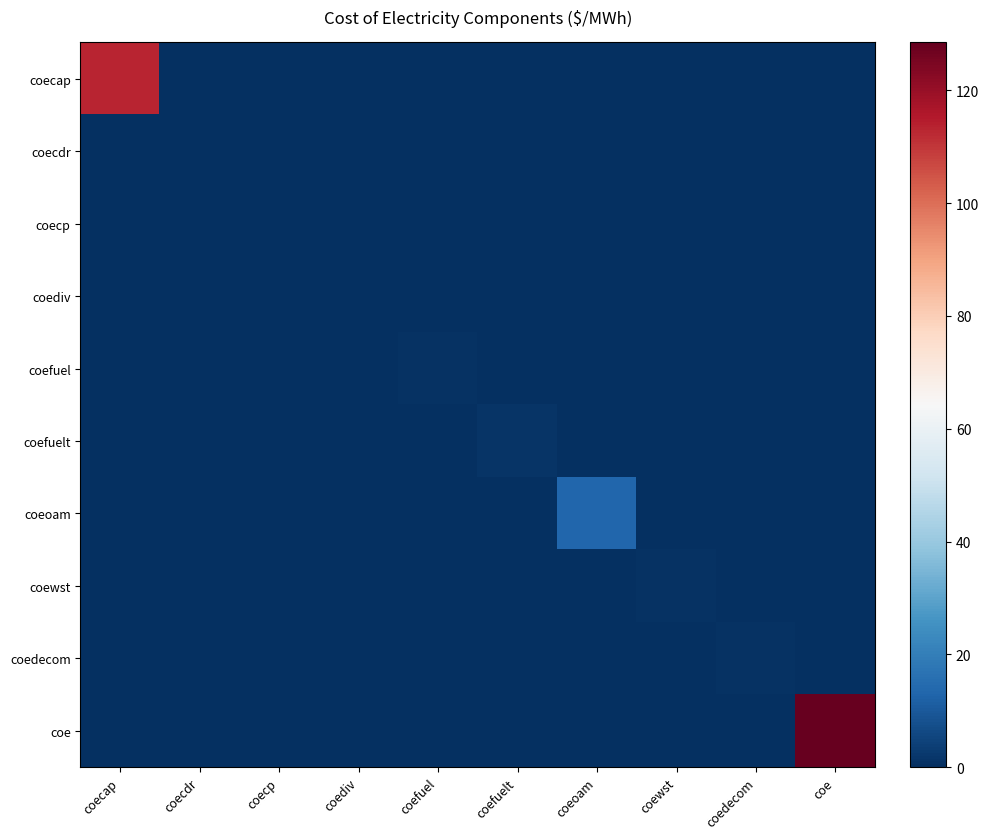

Reading right to left, transcribe all the data shown in this chart.

coecap: coe=0.0	coedecom=0.0	coewst=0.0	coeoam=0.0	coefuelt=0.0	coefuel=0.0	coediv=0.0	coecp=0.0	coecdr=0.0	coecap=113.1
coecdr: coe=0.0	coedecom=0.0	coewst=0.0	coeoam=0.0	coefuelt=0.0	coefuel=0.0	coediv=0.0	coecp=0.0	coecdr=0.0	coecap=0.0
coecp: coe=0.0	coedecom=0.0	coewst=0.0	coeoam=0.0	coefuelt=0.0	coefuel=0.0	coediv=0.0	coecp=0.0	coecdr=0.0	coecap=0.0
coediv: coe=0.0	coedecom=0.0	coewst=0.0	coeoam=0.0	coefuelt=0.0	coefuel=0.0	coediv=0.0	coecp=0.0	coecdr=0.0	coecap=0.0
coefuel: coe=0.0	coedecom=0.0	coewst=0.0	coeoam=0.0	coefuelt=0.0	coefuel=0.6	coediv=0.0	coecp=0.0	coecdr=0.0	coecap=0.0
coefuelt: coe=0.0	coedecom=0.0	coewst=0.0	coeoam=0.0	coefuelt=1.3	coefuel=0.0	coediv=0.0	coecp=0.0	coecdr=0.0	coecap=0.0
coeoam: coe=0.0	coedecom=0.0	coewst=0.0	coeoam=13.1	coefuelt=0.0	coefuel=0.0	coediv=0.0	coecp=0.0	coecdr=0.0	coecap=0.0
coewst: coe=0.0	coedecom=0.0	coewst=0.8	coeoam=0.0	coefuelt=0.0	coefuel=0.0	coediv=0.0	coecp=0.0	coecdr=0.0	coecap=0.0
coedecom: coe=0.0	coedecom=1.0	coewst=0.0	coeoam=0.0	coefuelt=0.0	coefuel=0.0	coediv=0.0	coecp=0.0	coecdr=0.0	coecap=0.0
coe: coe=128.5	coedecom=0.0	coewst=0.0	coeoam=0.0	coefuelt=0.0	coefuel=0.0	coediv=0.0	coecp=0.0	coecdr=0.0	coecap=0.0